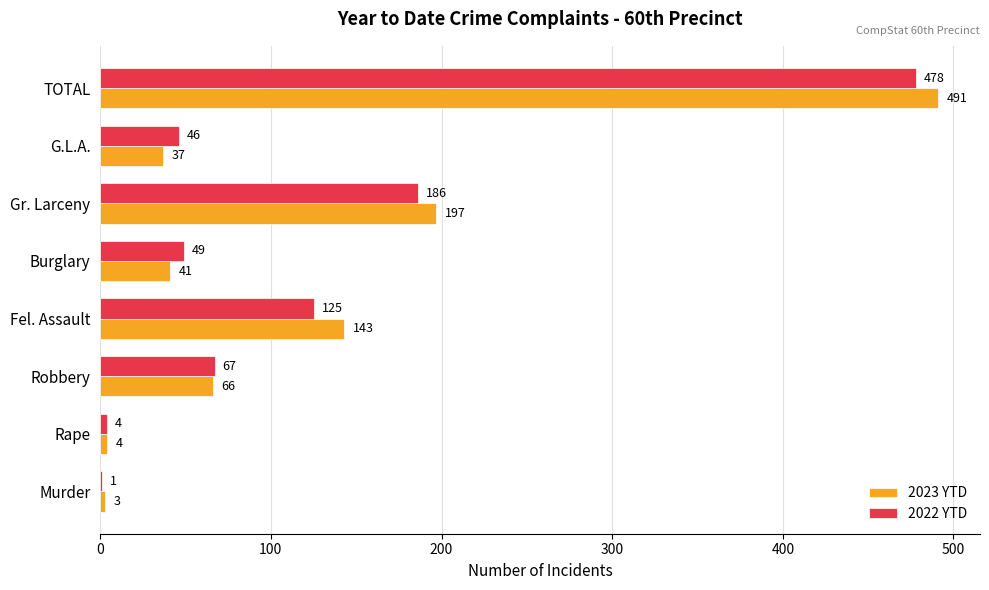

Between Rape and Fel. Assault, which series saw the biggest shift?

2023 YTD